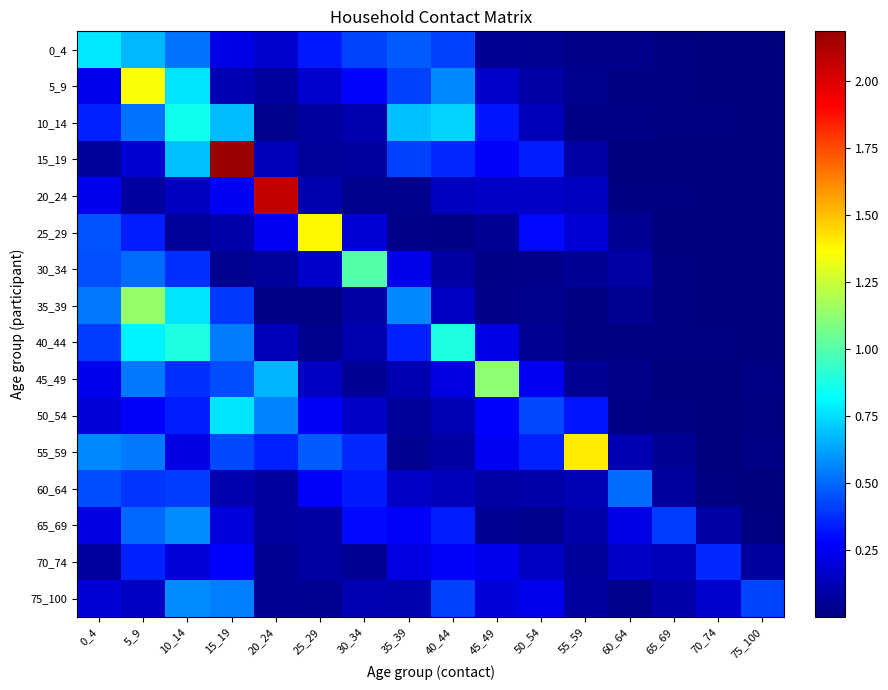

Rank the series at 70_74 from lowest to highest value.

25_29, 20_24, 0_4, 30_34, 55_59, 50_54, 5_9, 35_39, 45_49, 15_19, 10_14, 40_44, 60_64, 65_69, 75_100, 70_74